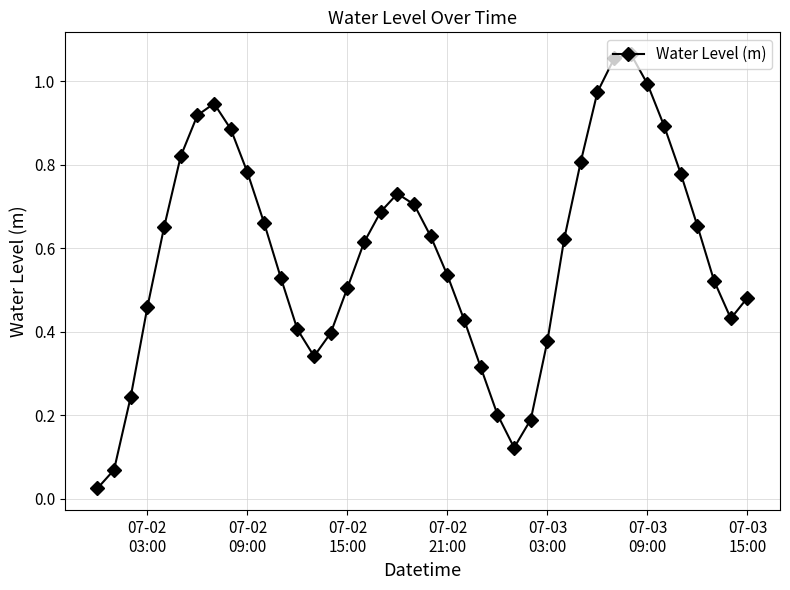

Does the chart display data point markers on the line(s)?

Yes